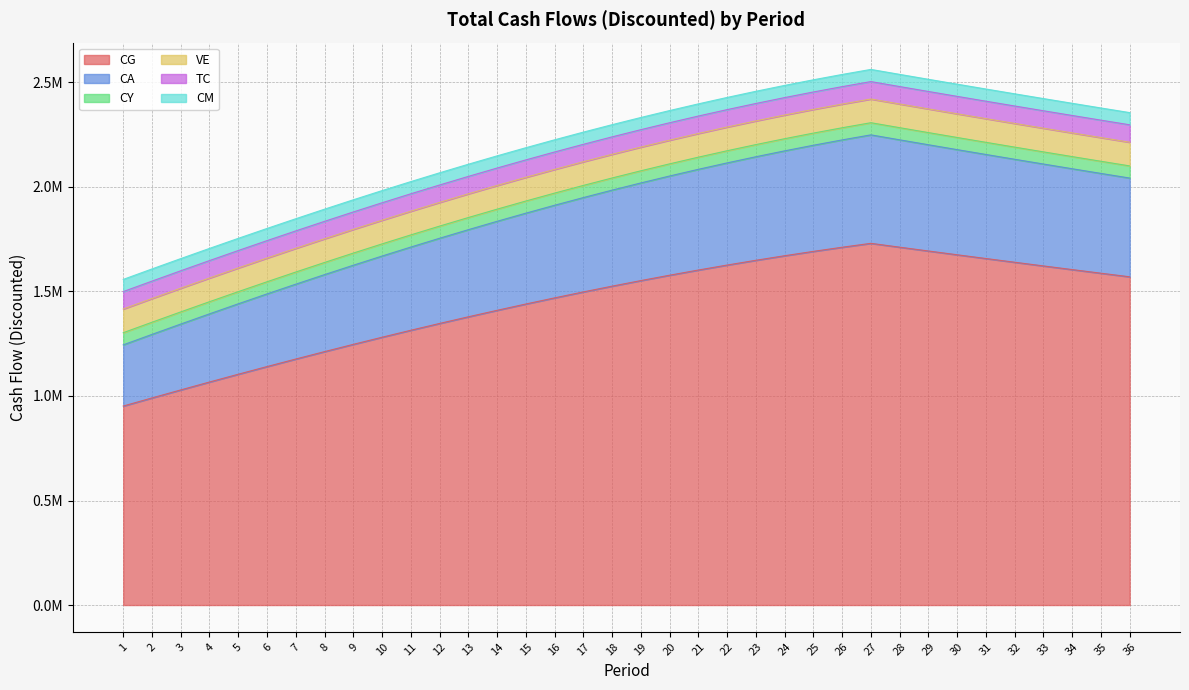

At 1, list the series in order from smallest to largest.

CY, CM, TC, VE, CA, CG